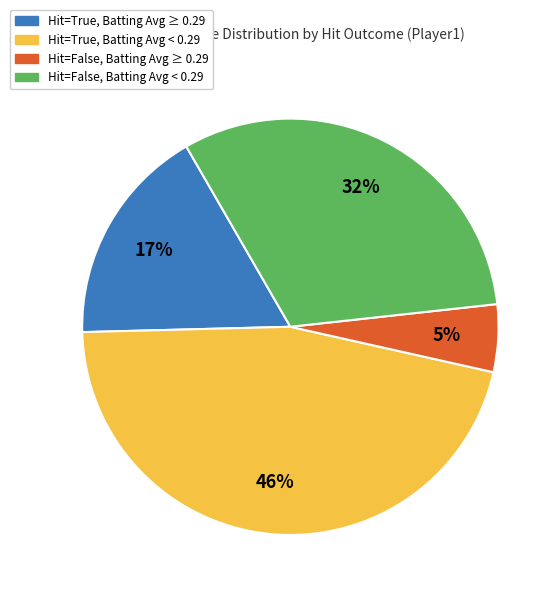

To the nearest percent, what is the average slice percentage?

25%